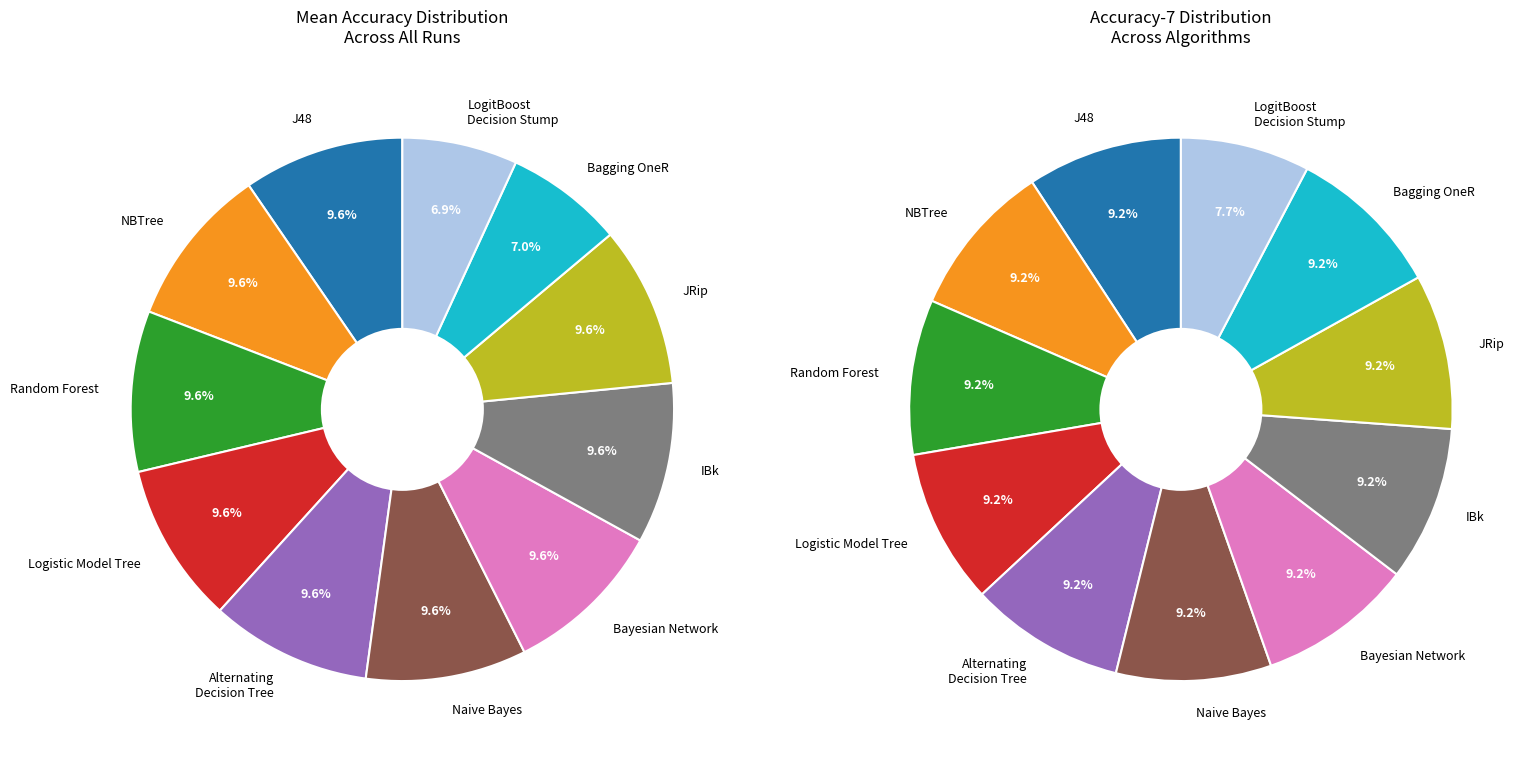

Does any single category account for the majority?

No